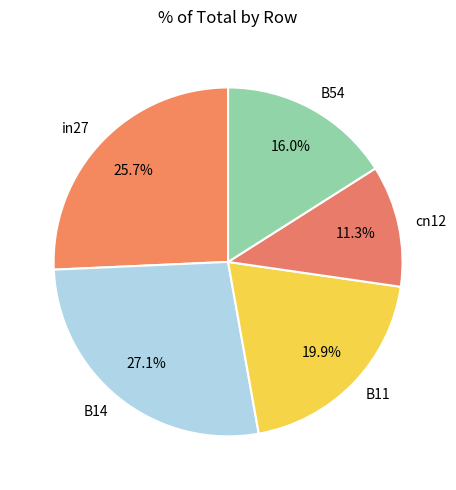

What is the total percentage of B14 and B11?

47.0%